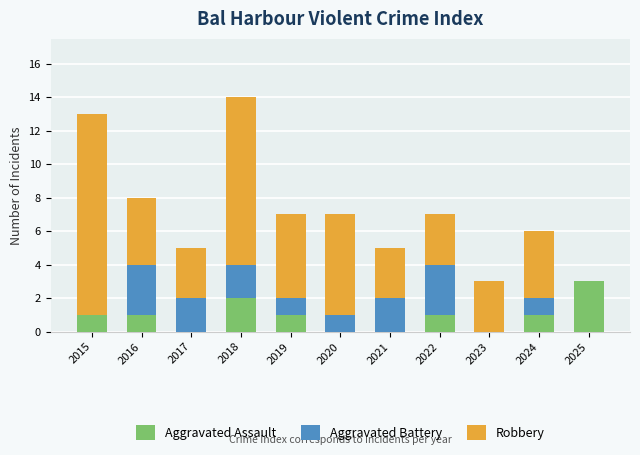

What is the total value across all series at 2022?

7